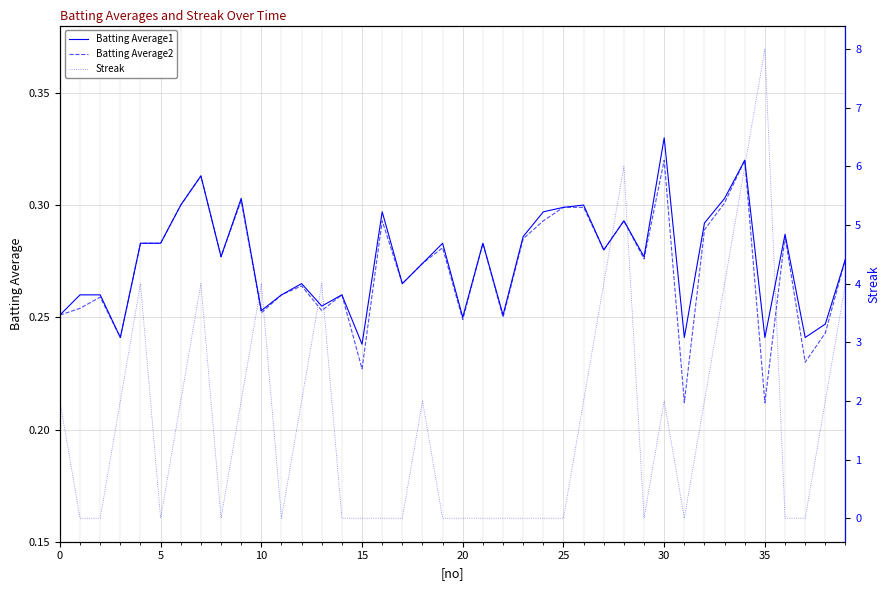

What is the difference between the maximum and minimum values in the Batting Average1 series?

0.1